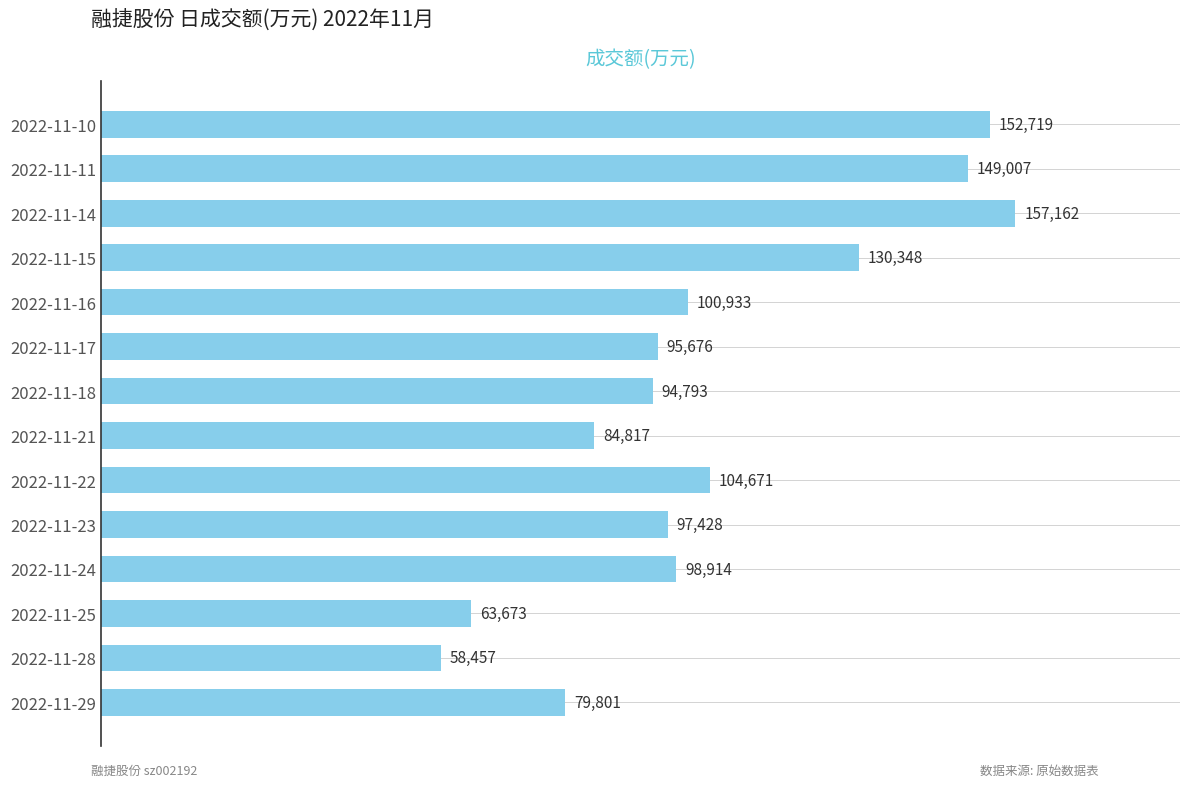

True or false: the data shows 58457 at 2022-11-28.

True